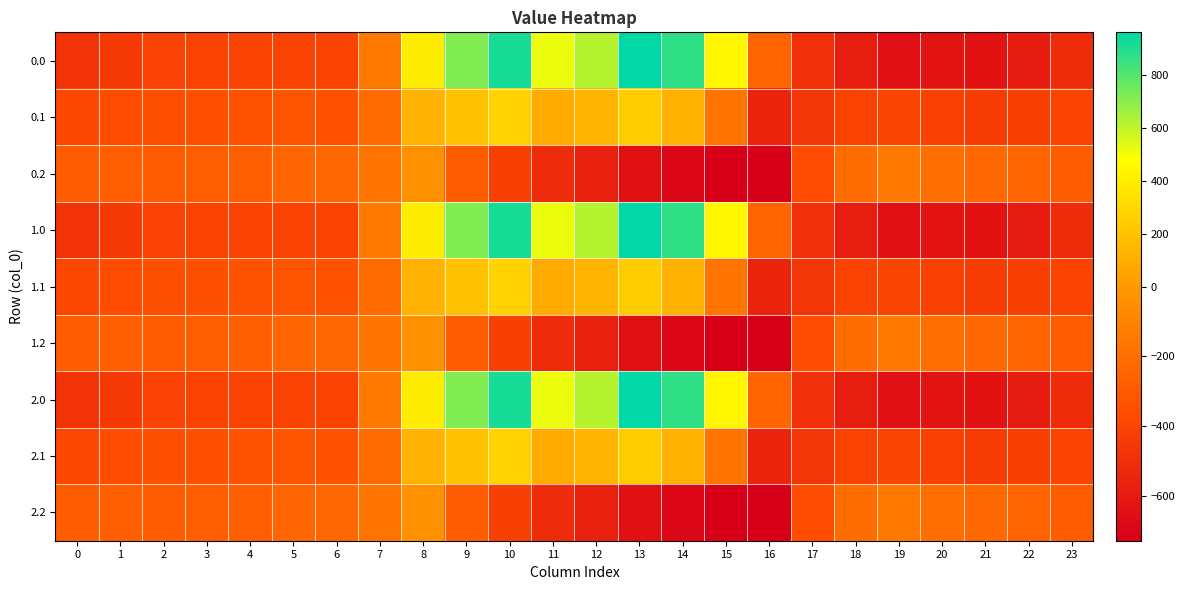

Between 18 and 19, which is larger?

18